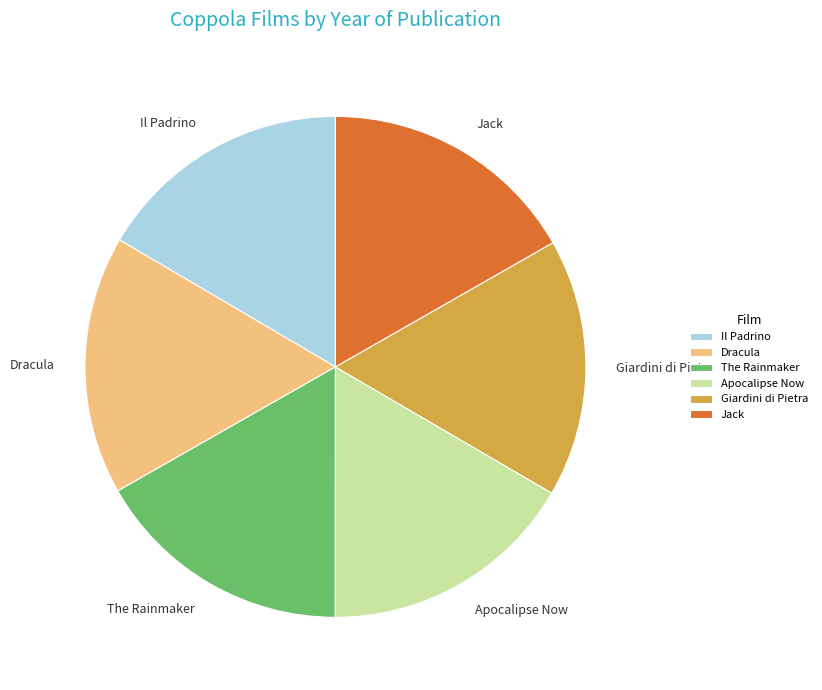

Is there any slice that represents more than half of the pie?

No